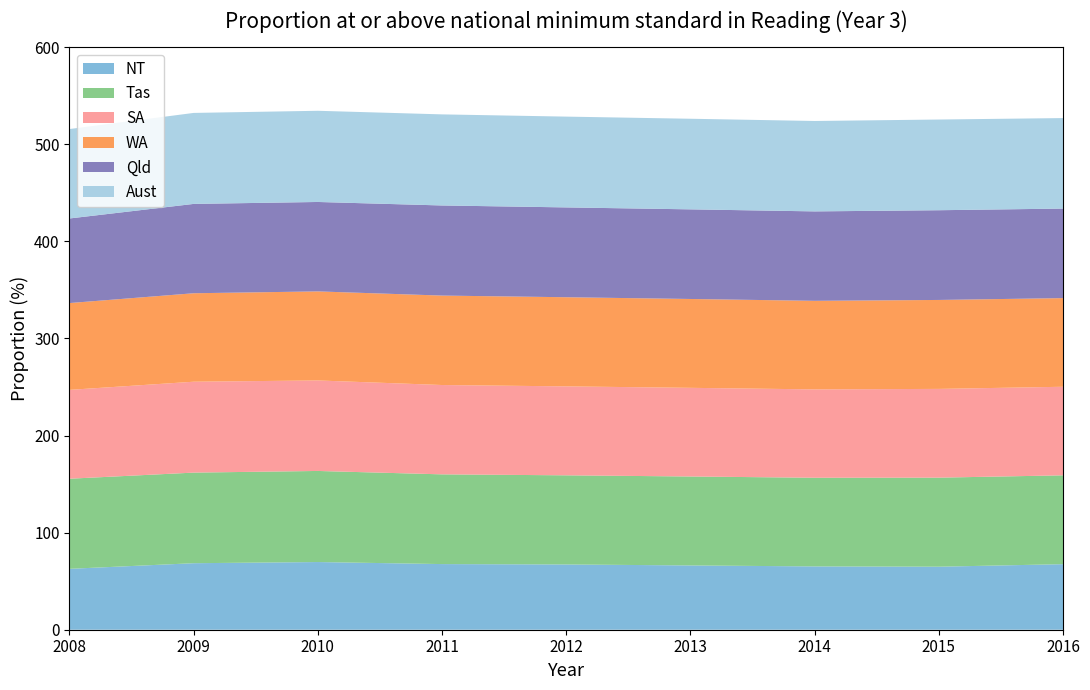

Reading left to right, list all the values displayed in this chart.

NT: 62.7	68.5	69.7	67.6	67.2	66.2	65.2	64.9	67.5
Tas: 92.8	93.3	93.8	92.4	91.8	91.6	91.3	91.7	91.5
SA: 91.5	93.6	93.2	92.0	91.6	91.3	91.0	91.4	91.2
WA: 89.4	91.1	91.7	92.1	91.8	91.5	91.2	91.6	91.3
Qld: 87.1	92.0	92.1	92.8	92.5	92.3	92.1	92.4	92.2
Aust: 92.1	93.7	93.9	93.8	93.5	93.3	93.1	93.4	93.2